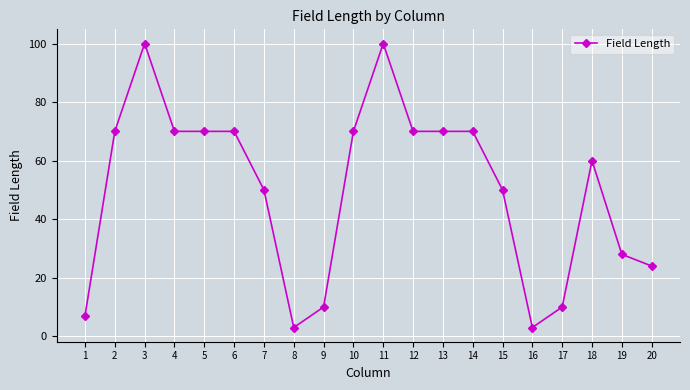

True or false: there are more than 0 points higher than both neighbors.

True